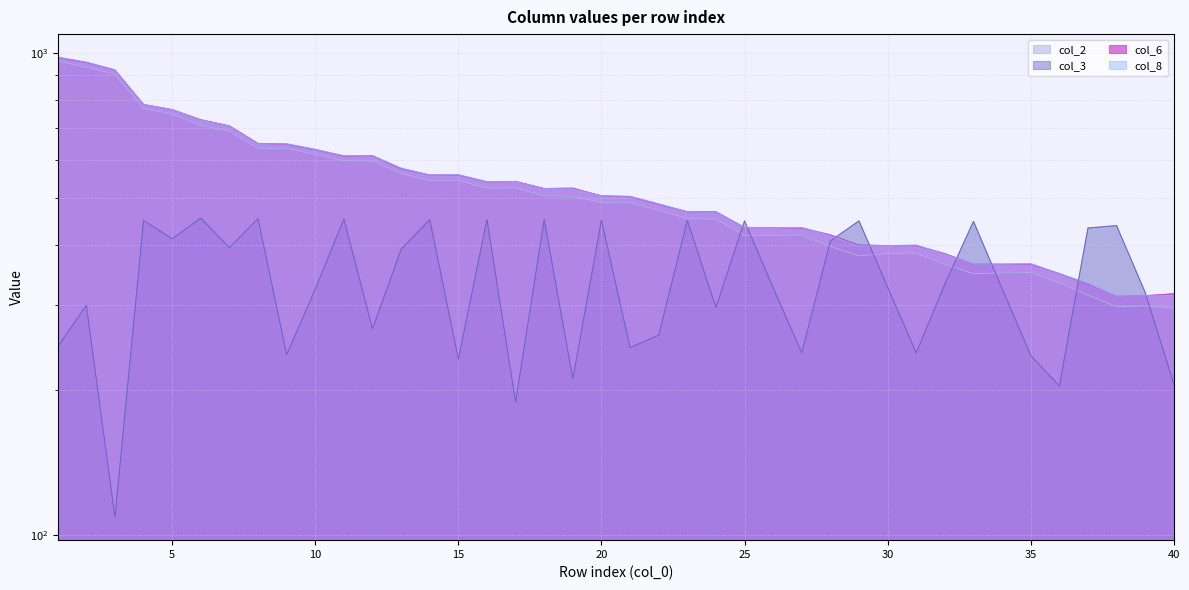

True or false: col_2 has more than 0 points higher than both neighbors.

True